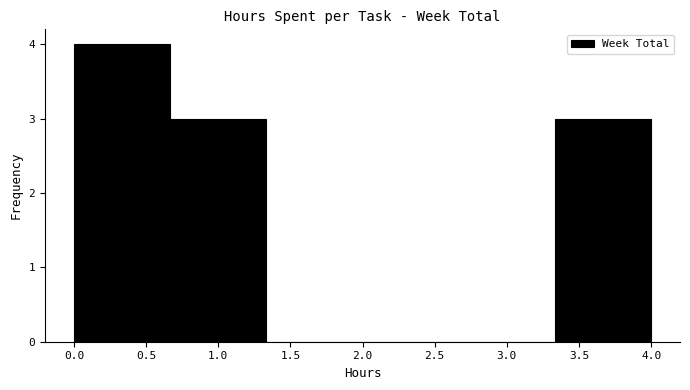

Over which range of the x-axis is the bar tallest?

0.00 to 0.65